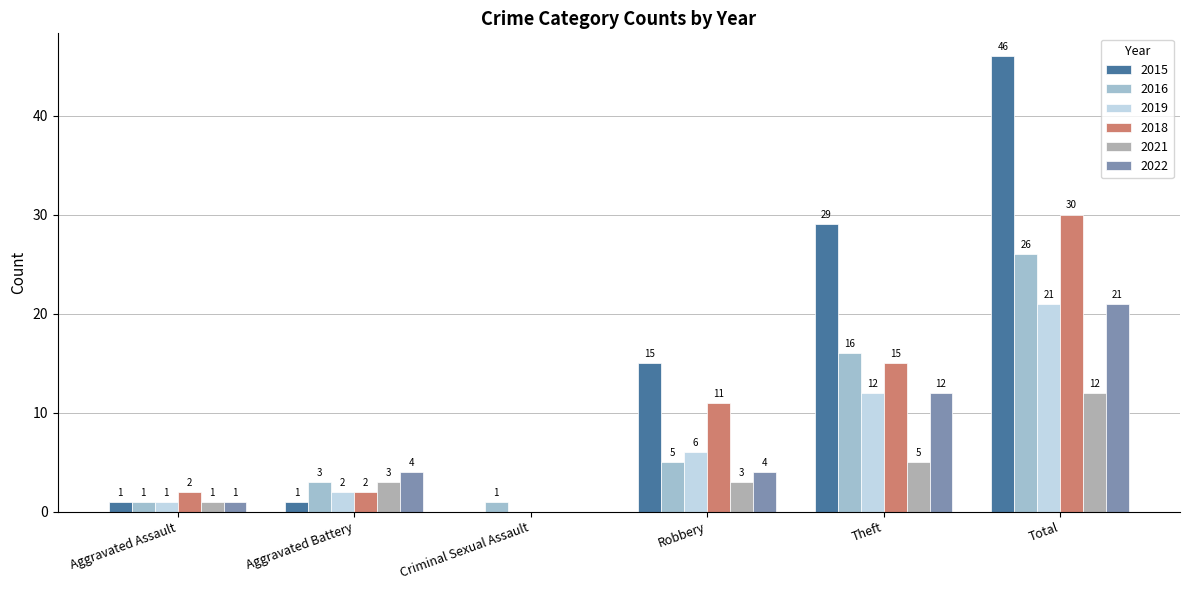

The 2021 series shows 1 at Theft. True or false?

False